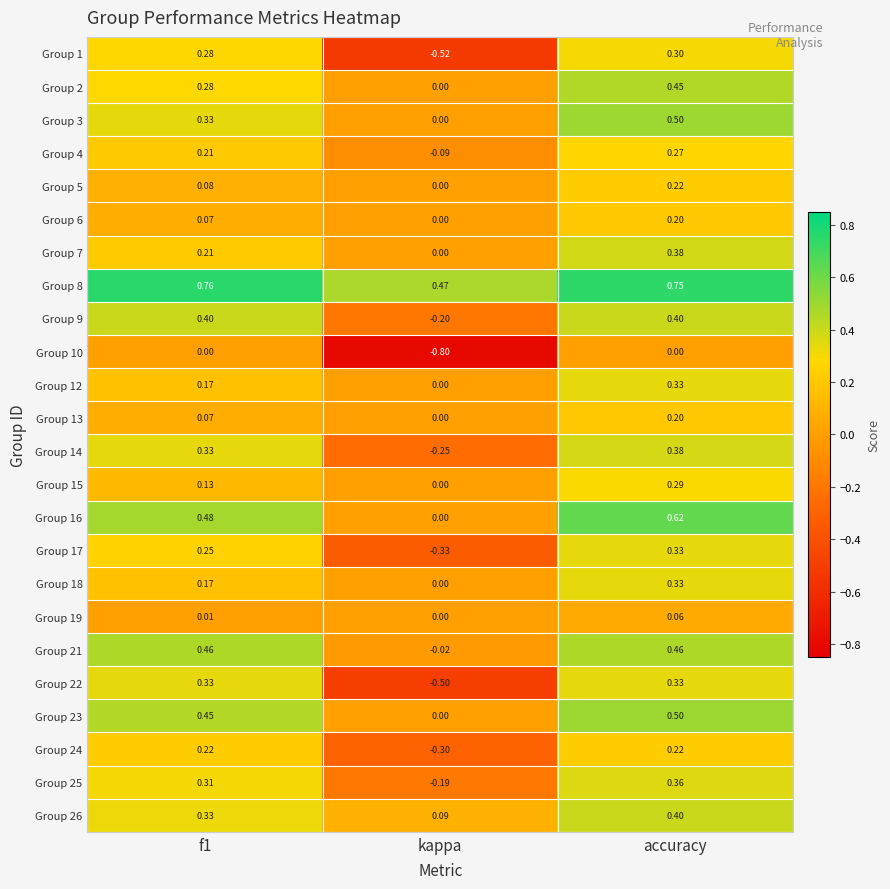

Which category has the lowest value across all series?

kappa